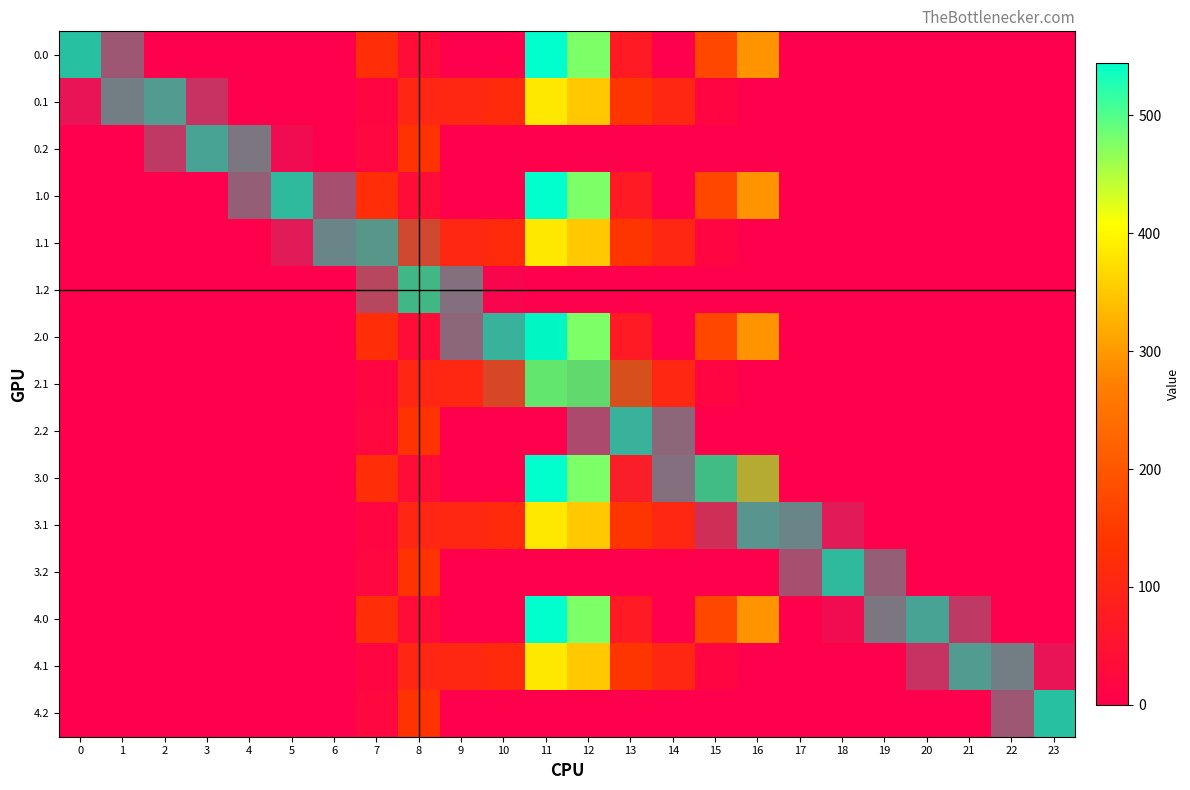

How many positive values does the 1.0 series have?

8